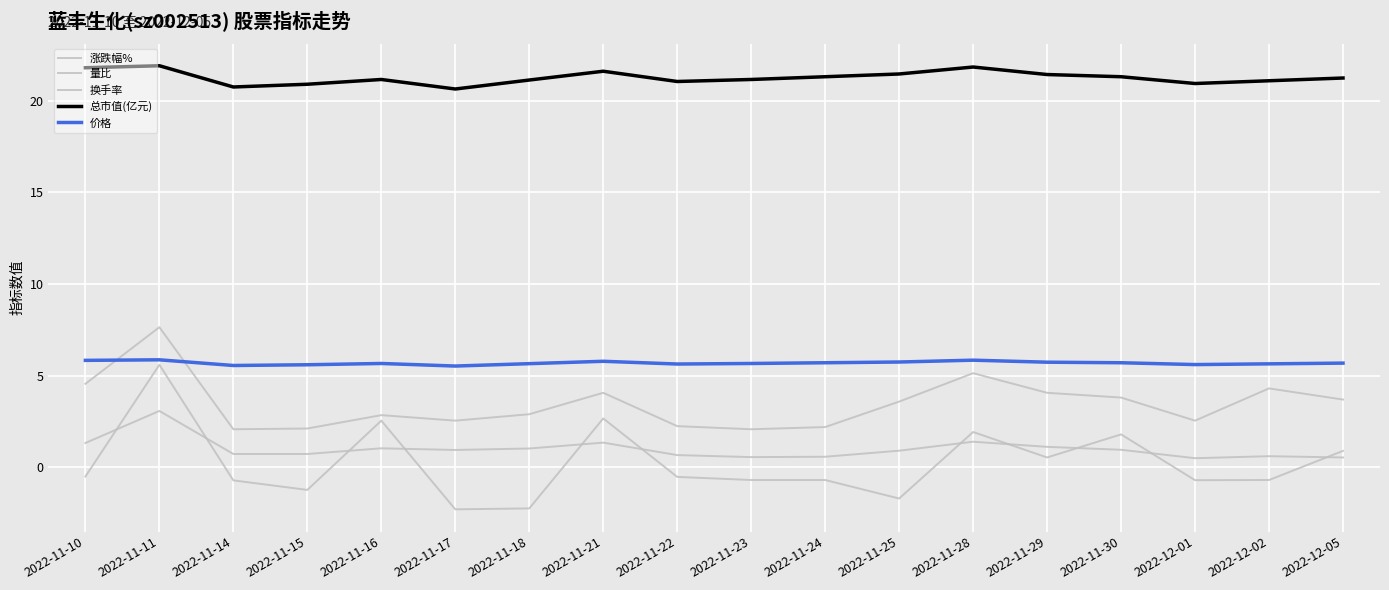

Is this an area chart (filled region under the line)?

No